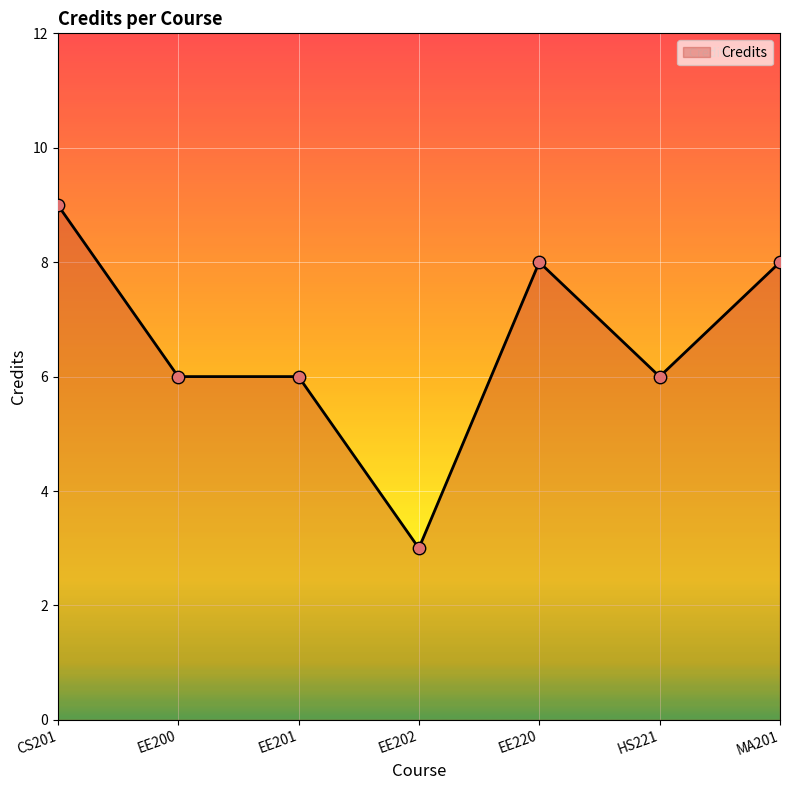

What is the ratio of the value at MA201 to the value at CS201?

0.9